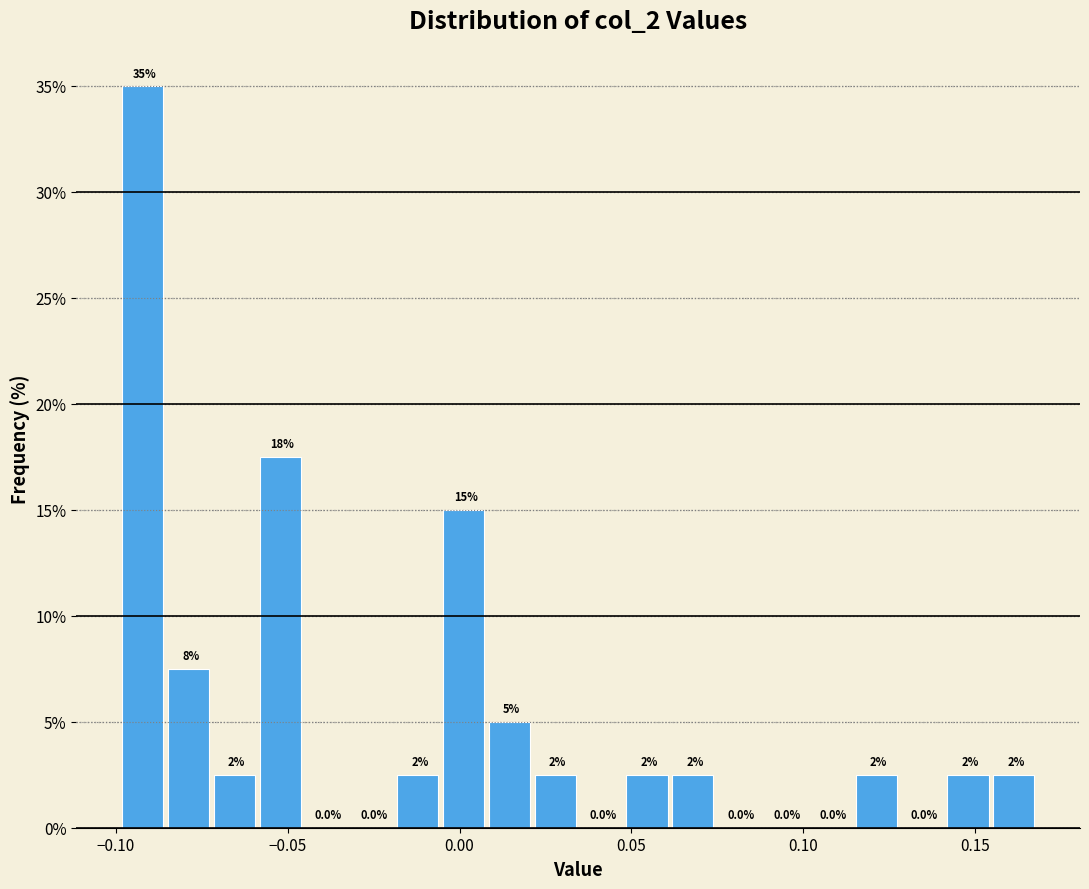

Around what value on the x-axis is the tallest bar? Give the approximate position of its centre, as read against the axis.

-0.090